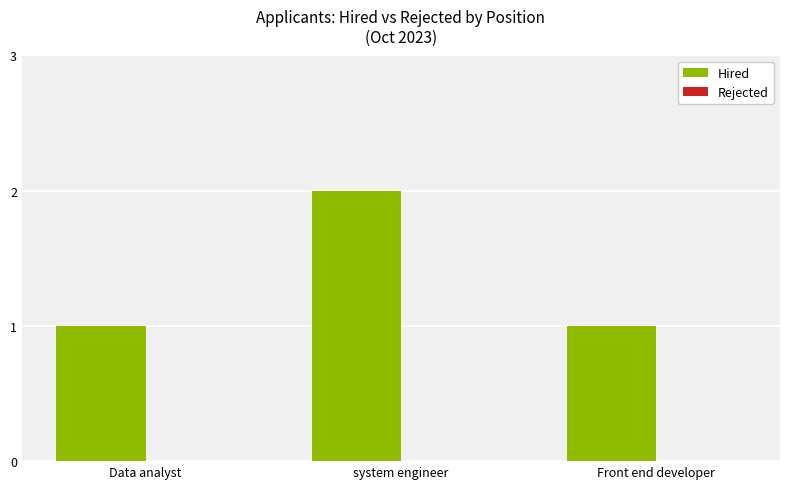

Approximately how many times larger is the value at Front end developer compared to system engineer?

0.5